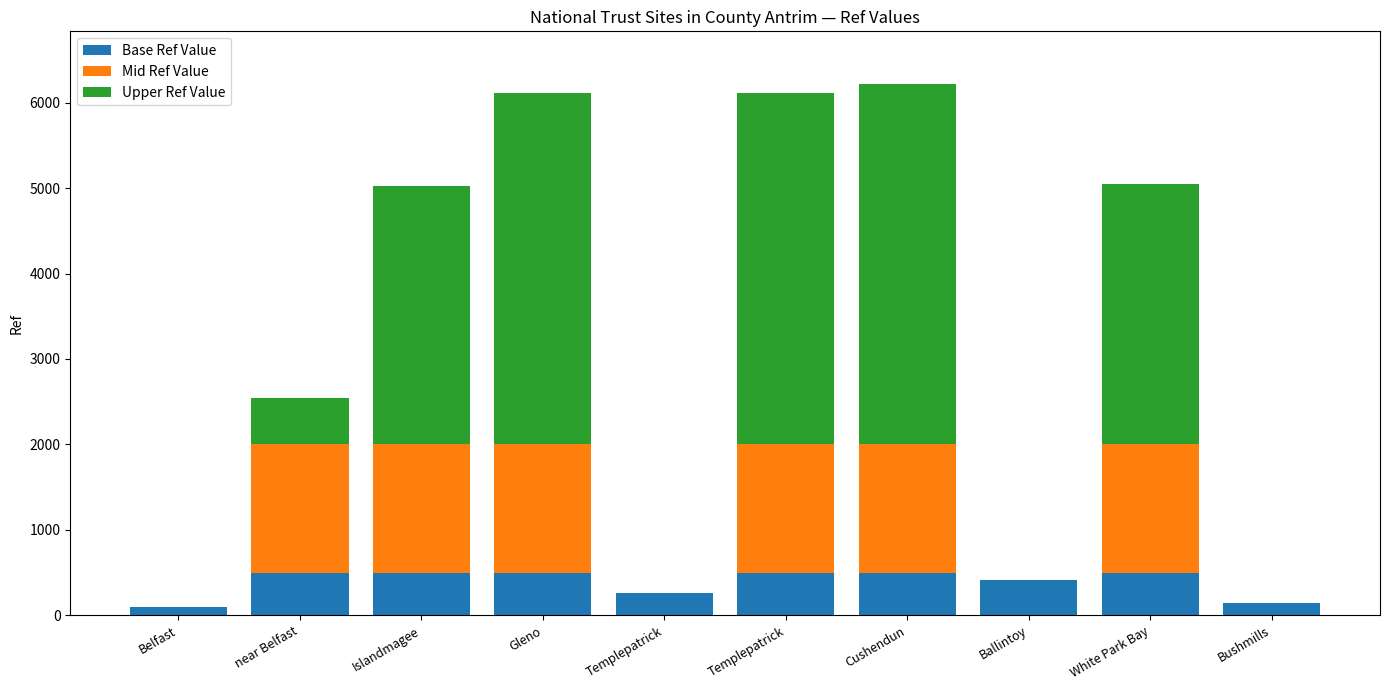

Does the chart contain stacked bars?

Yes